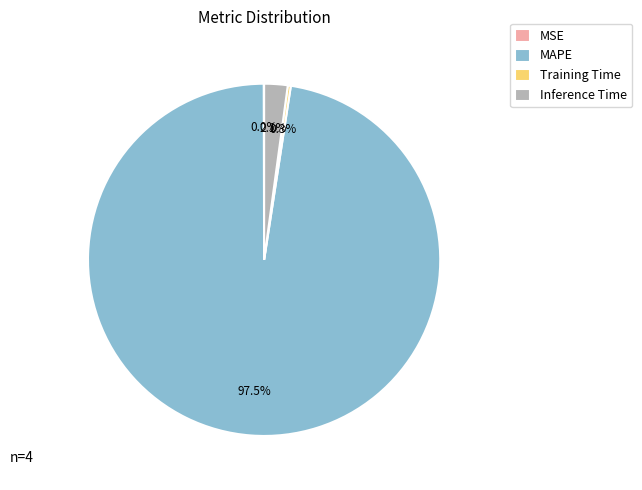

What percentage do MAPE and Inference Time together represent?

99.7%